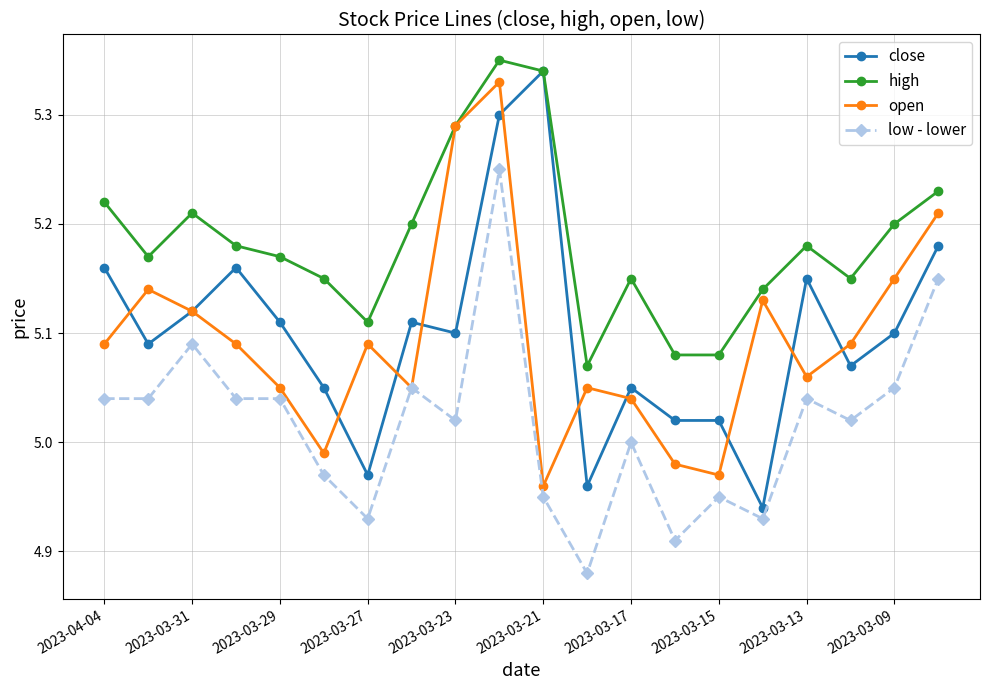

How many interior local valleys does the open series have?

5